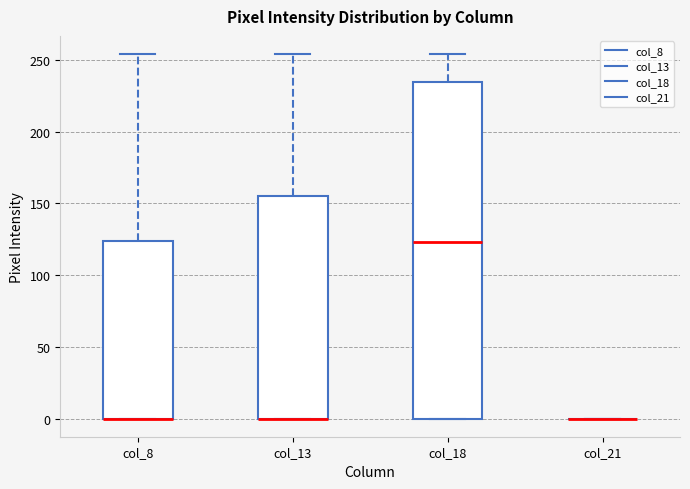

Where is the lower edge of the box for col_13 on the y-axis? The values are not printed on the chart, so give them approximately, as read against the axis.

0